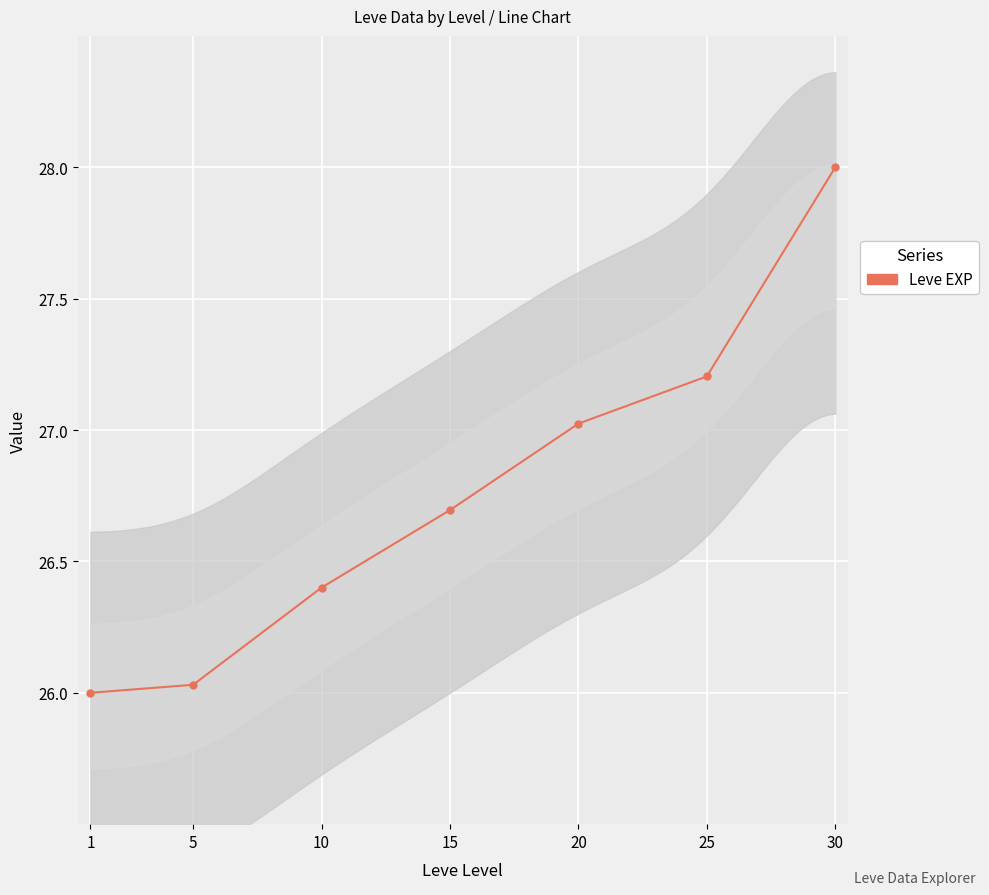

Rank the categories by value from highest to lowest.

30, 25, 20, 15, 10, 5, 1